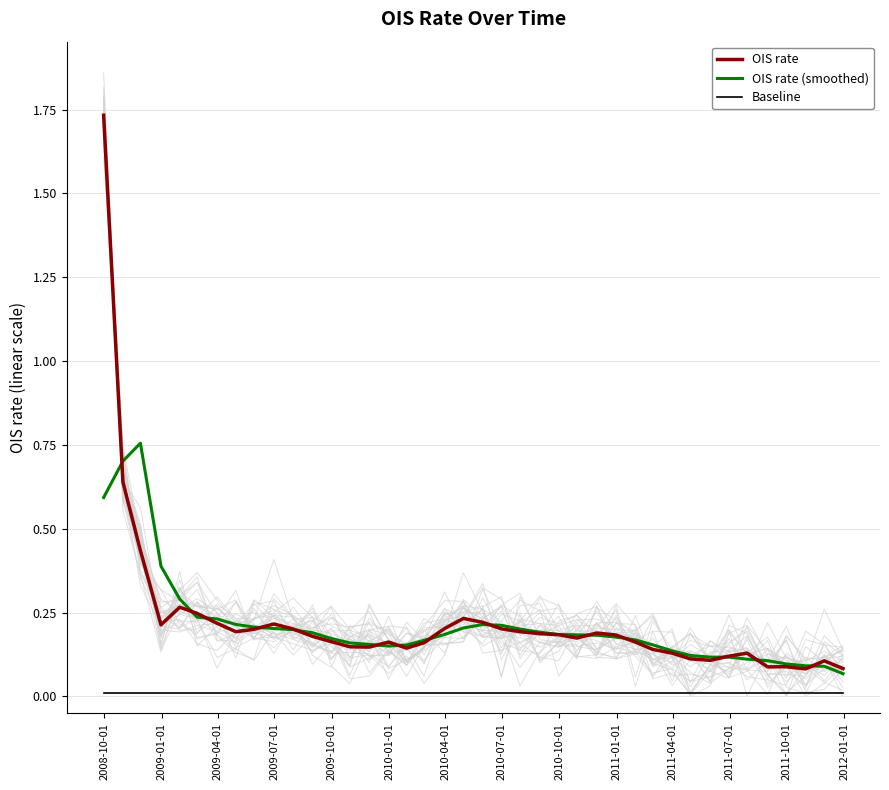

How many categories are shown in the chart?

40